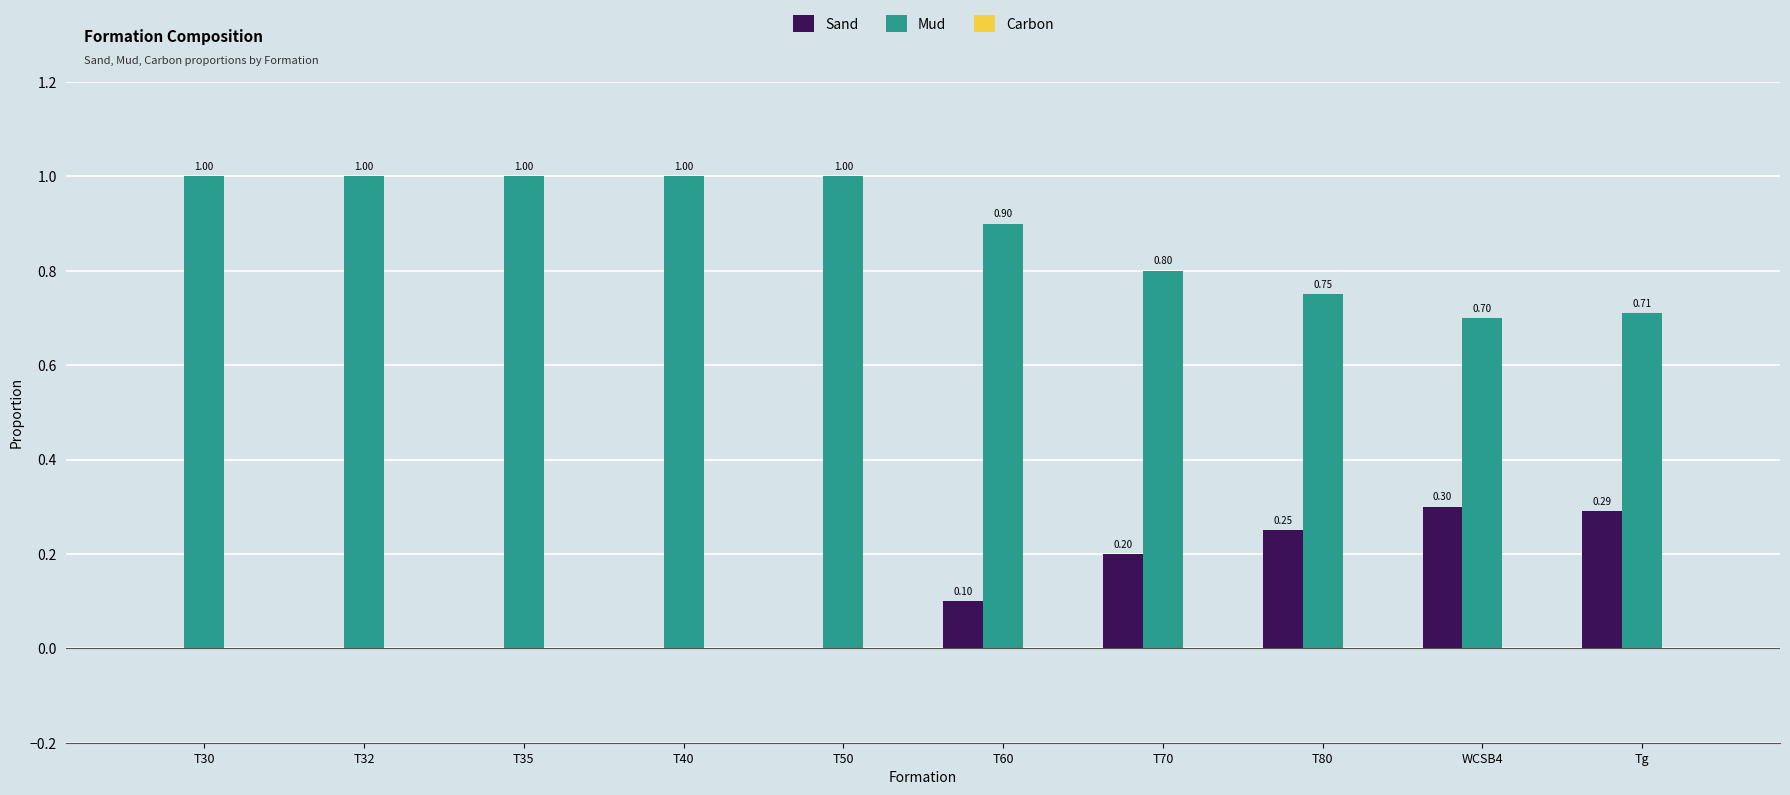

Is the value of Sand at T30 greater than the value of Mud at WCSB4?

No